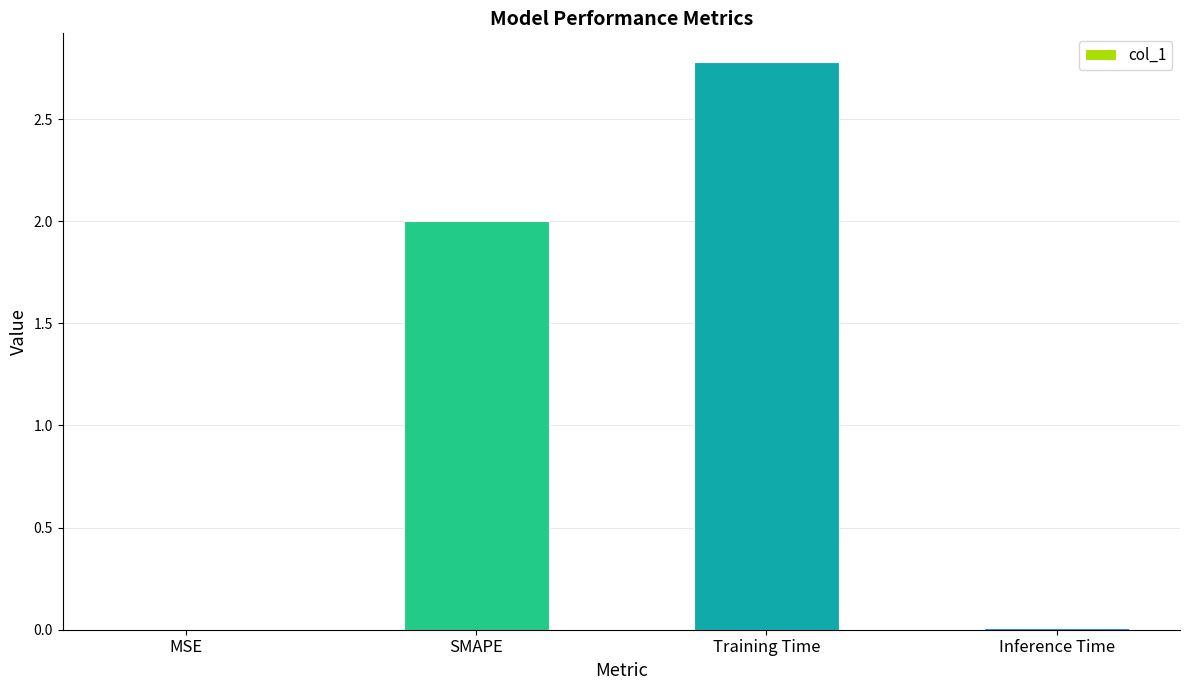

What is the sum of the values at Training Time and Inference Time?

2.8